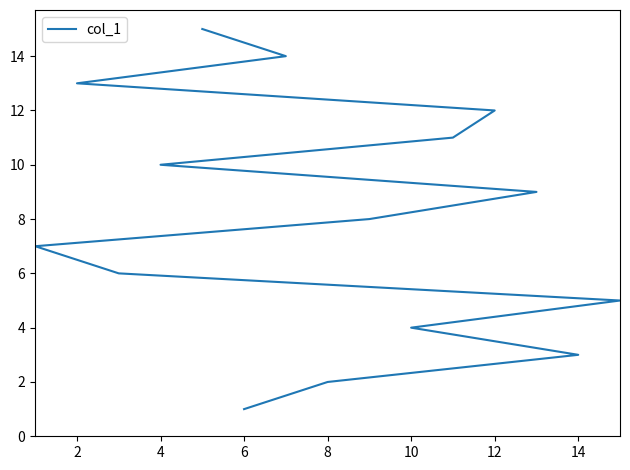

What is the smallest value displayed?

1